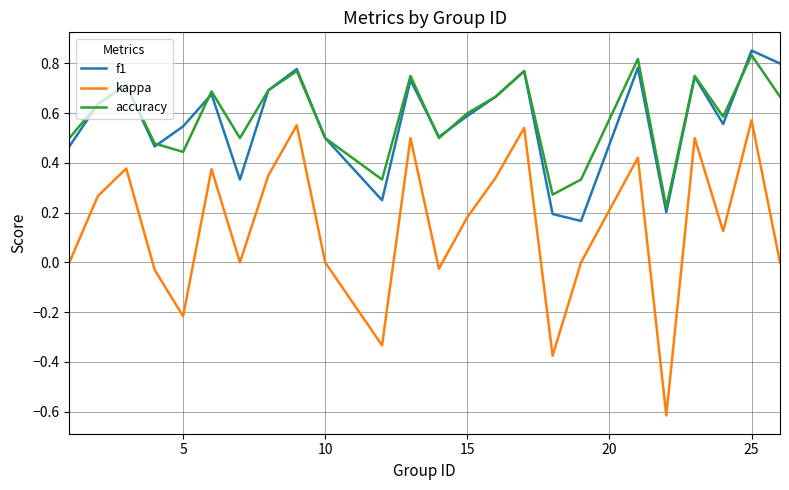

Which series has the widest spread of values?

kappa